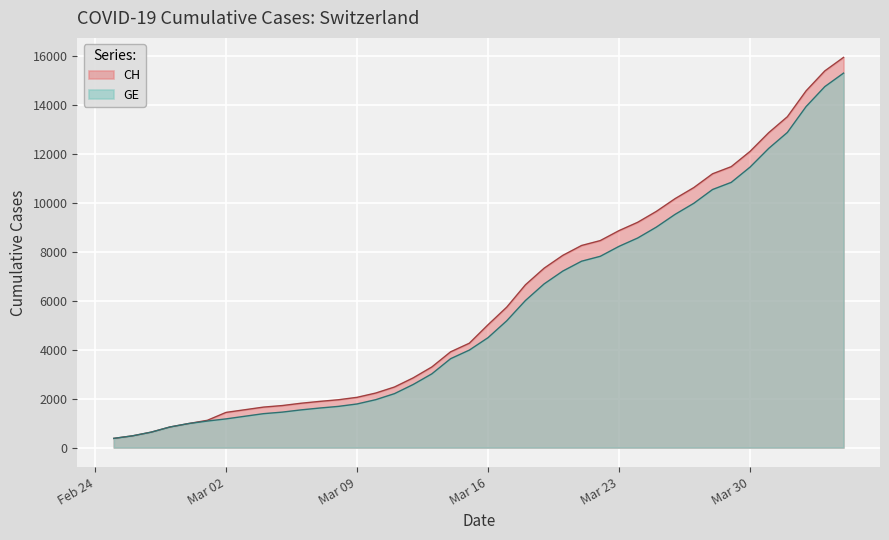

How many values in the CH series are below 5012?

20